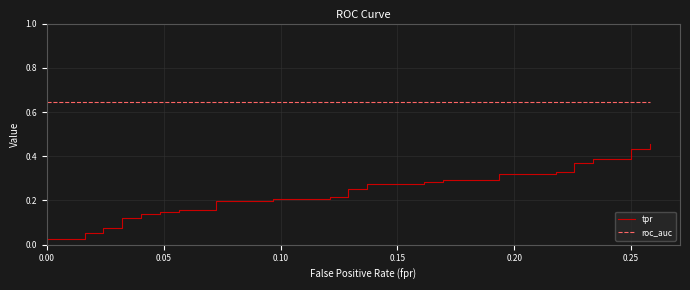

Reading right to left, extract all data points from this chart.

tpr: 0.5	0.4	0.4	0.4	0.4	0.4	0.4	0.3	0.3	0.3	0.3	0.3	0.3	0.3	0.3	0.3	0.3	0.2	0.2	0.2	0.2	0.2	0.2	0.2	0.2	0.2	0.2	0.1	0.1	0.1	0.1	0.1	0.1	0.1	0.1	0.1	0.1	0.0	0.0	0.0
roc_auc: 0.6	0.6	0.6	0.6	0.6	0.6	0.6	0.6	0.6	0.6	0.6	0.6	0.6	0.6	0.6	0.6	0.6	0.6	0.6	0.6	0.6	0.6	0.6	0.6	0.6	0.6	0.6	0.6	0.6	0.6	0.6	0.6	0.6	0.6	0.6	0.6	0.6	0.6	0.6	0.6